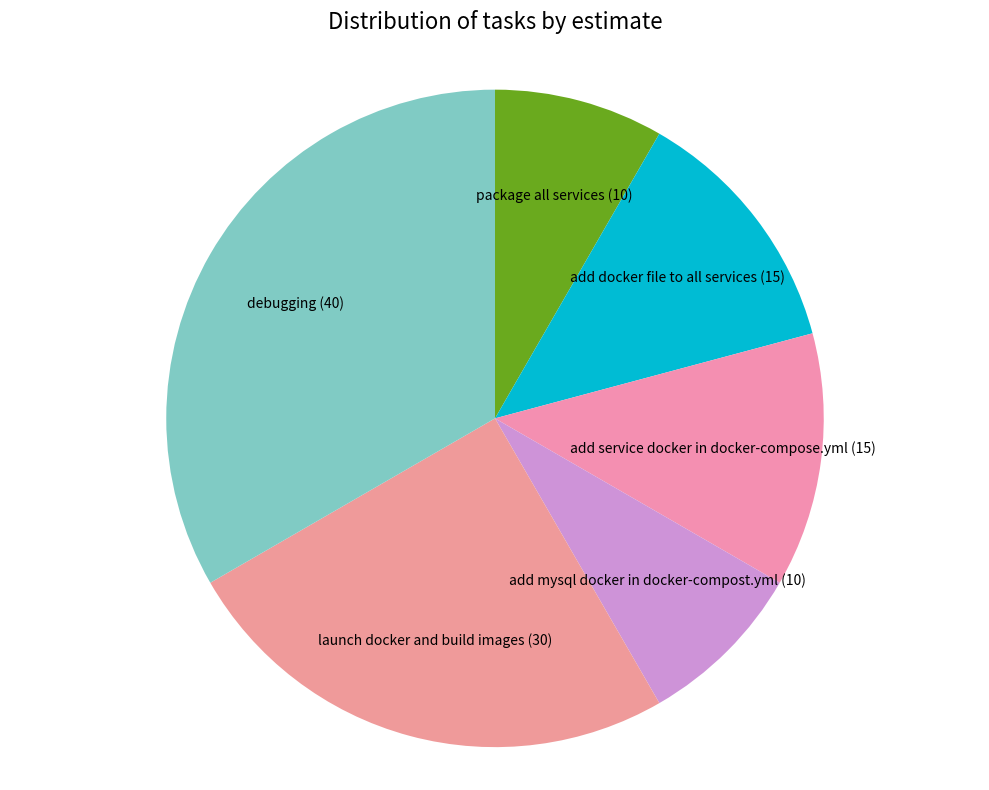

Between package all services and debugging, which is larger?

debugging